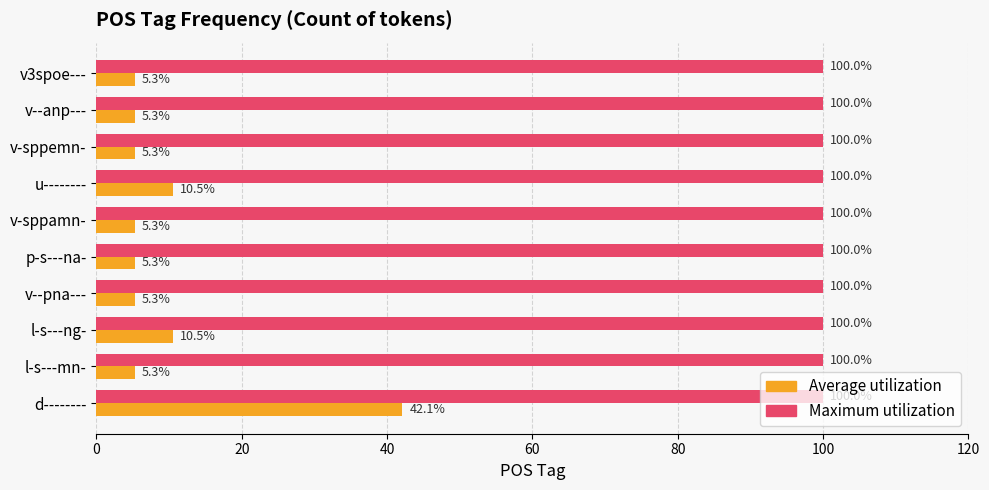

What is the sum of all Maximum utilization values?

1000.0